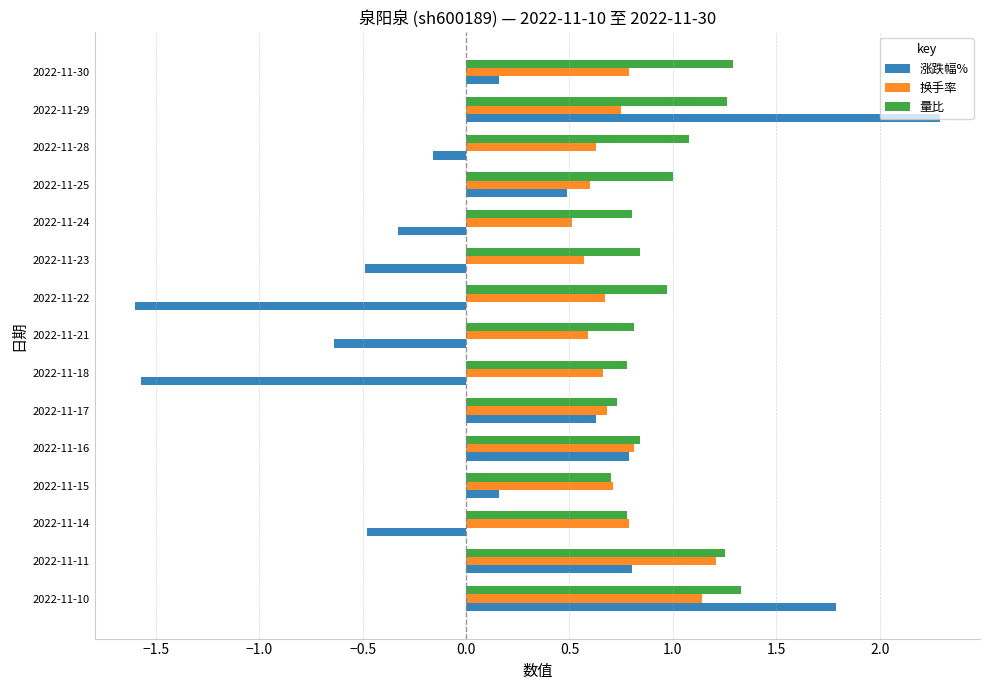

What is the greatest value displayed?

2.3